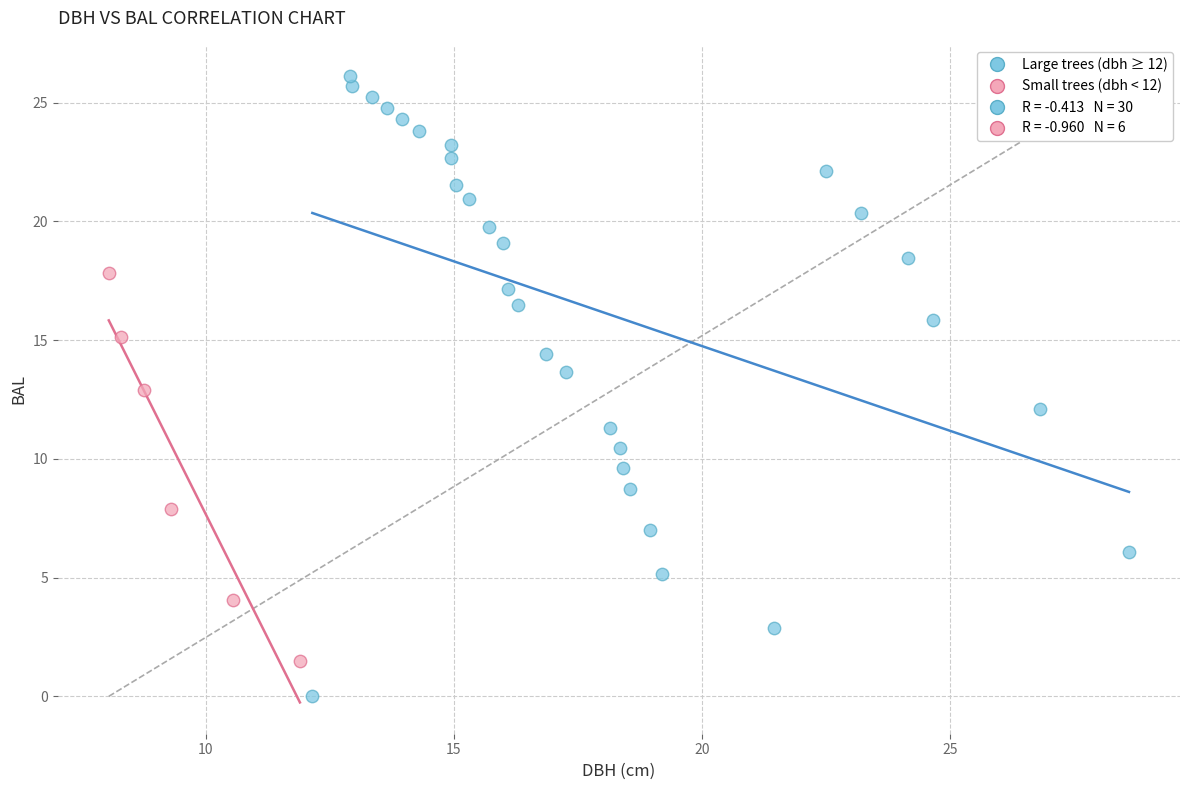

Which series reaches the maximum Y coordinate?

Large trees (dbh ≥ 12)